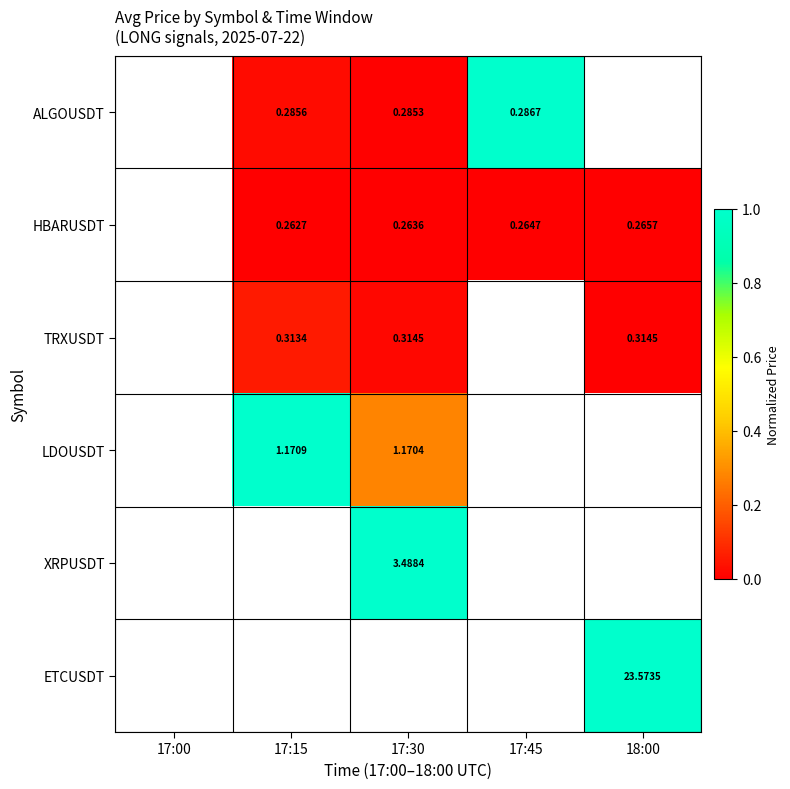

Is the value of ALGOUSDT at 17:45 greater than the value of LDOUSDT at 17:15?

No